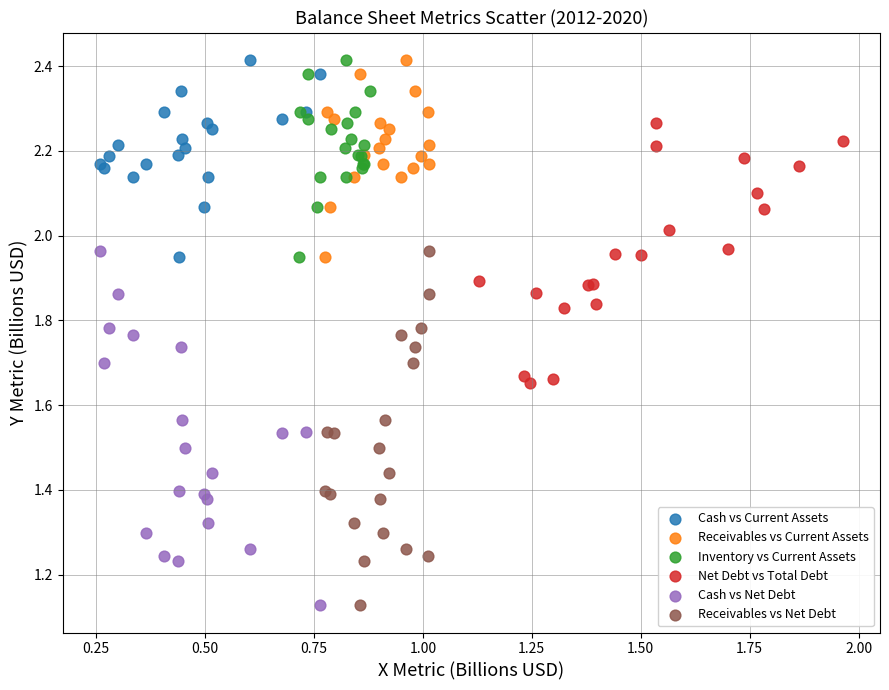

What are all the series names shown in the legend?

Cash vs Current Assets, Receivables vs Current Assets, Inventory vs Current Assets, Net Debt vs Total Debt, Cash vs Net Debt, Receivables vs Net Debt